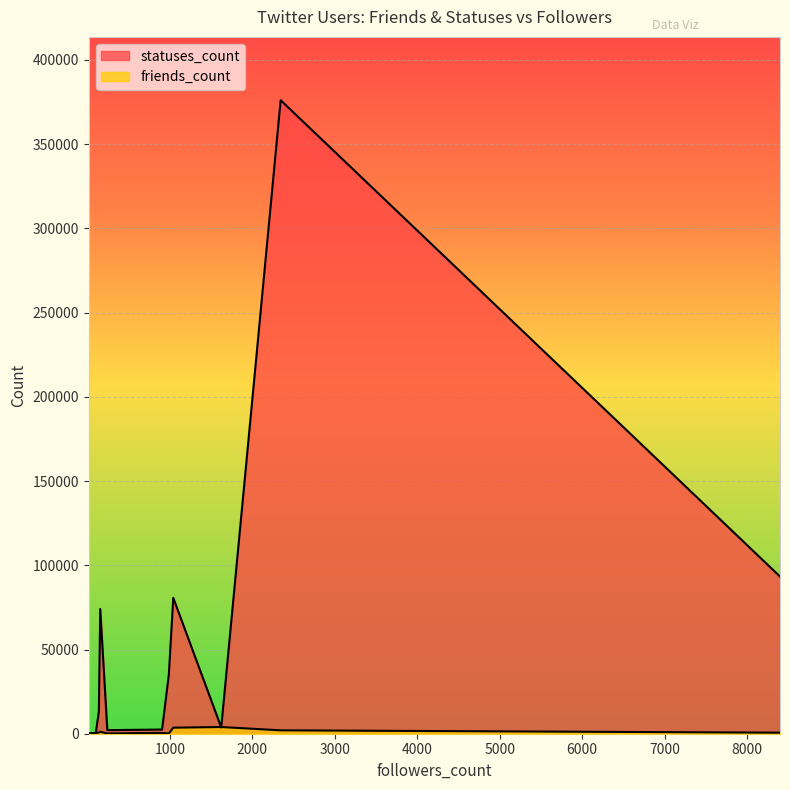

The statuses_count series shows 376110 at 2343. True or false?

True